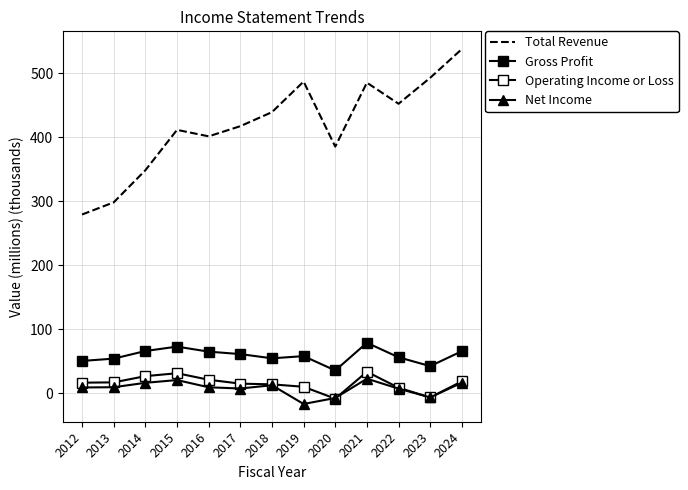

Reading left to right, extract all data points from this chart.

Total Revenue: 279.2	298.2	348.4	411.5	401.4	417.3	439.2	487.0	385.3	485.3	452.3	492.9	537.8
Gross Profit: 50.3	53.9	65.8	72.7	64.8	61.0	54.4	57.8	35.4	78.7	56.0	42.2	65.5
Operating Income or Loss: 16.3	16.8	26.5	31.1	20.9	14.8	13.7	9.9	-8.7	33.4	8.4	-6.8	18.4
Net Income: 8.8	9.2	16.1	20.4	9.1	7.2	12.3	-17.0	-7.6	22.5	7.0	-6.7	16.3